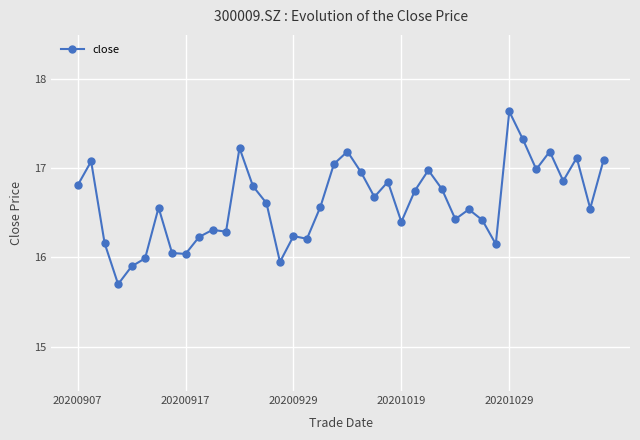

What is the difference between the maximum and minimum values?

1.9